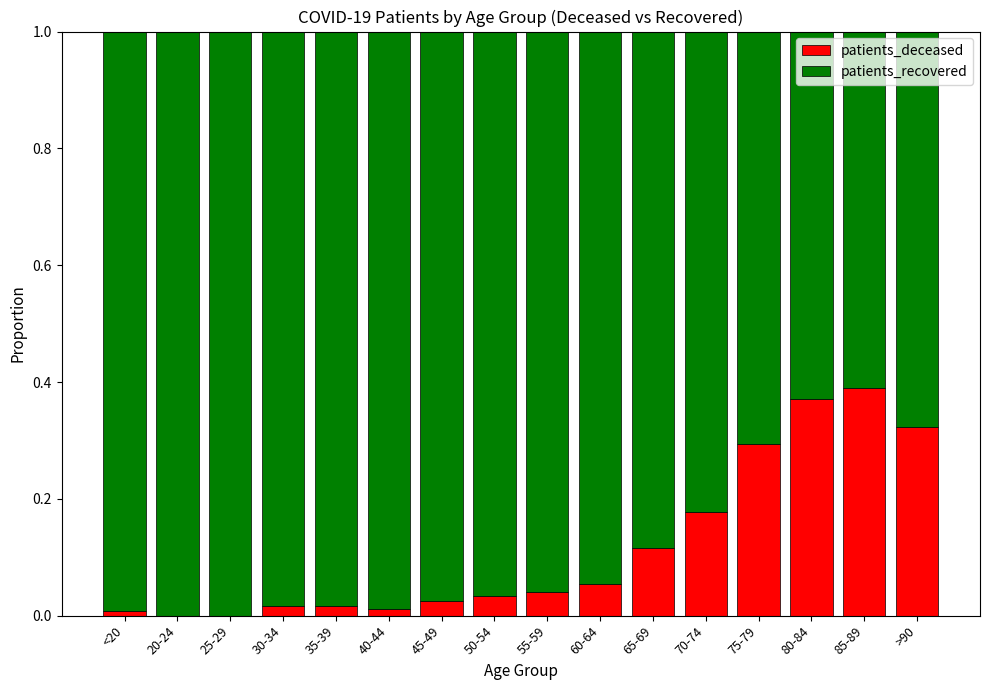

The value of patients_deceased at 75-79 is 0.1. True or false?

False